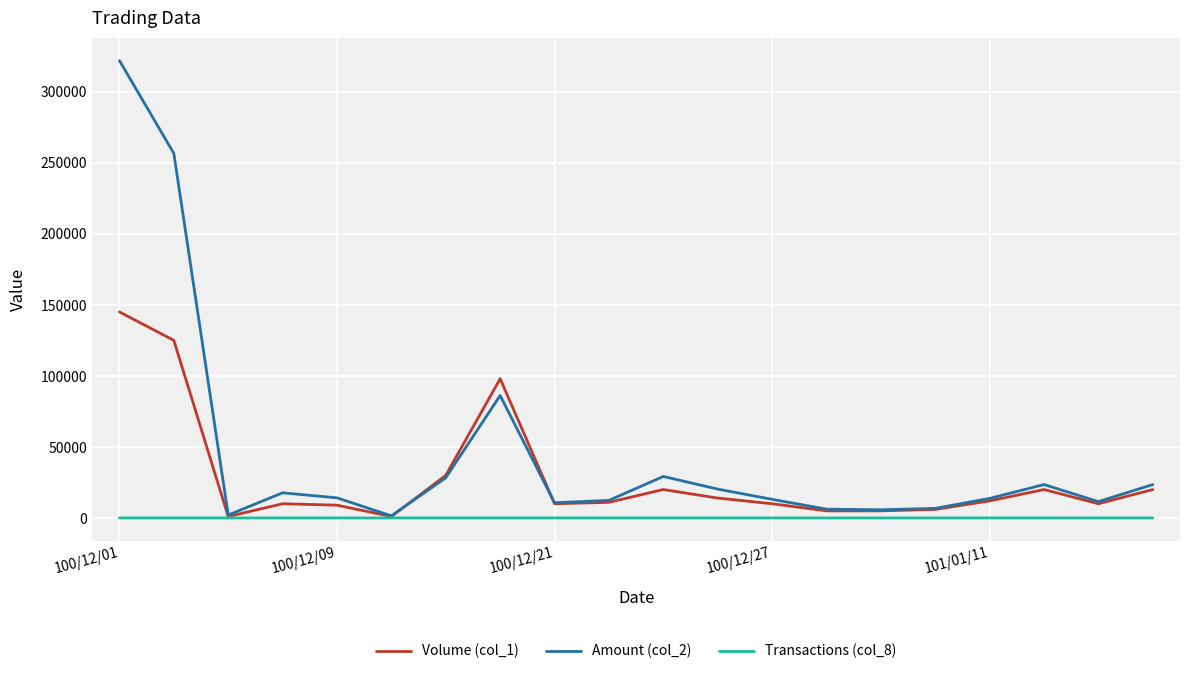

Rank the series by their average value, from lowest to highest.

Transactions (col_8), Volume (col_1), Amount (col_2)